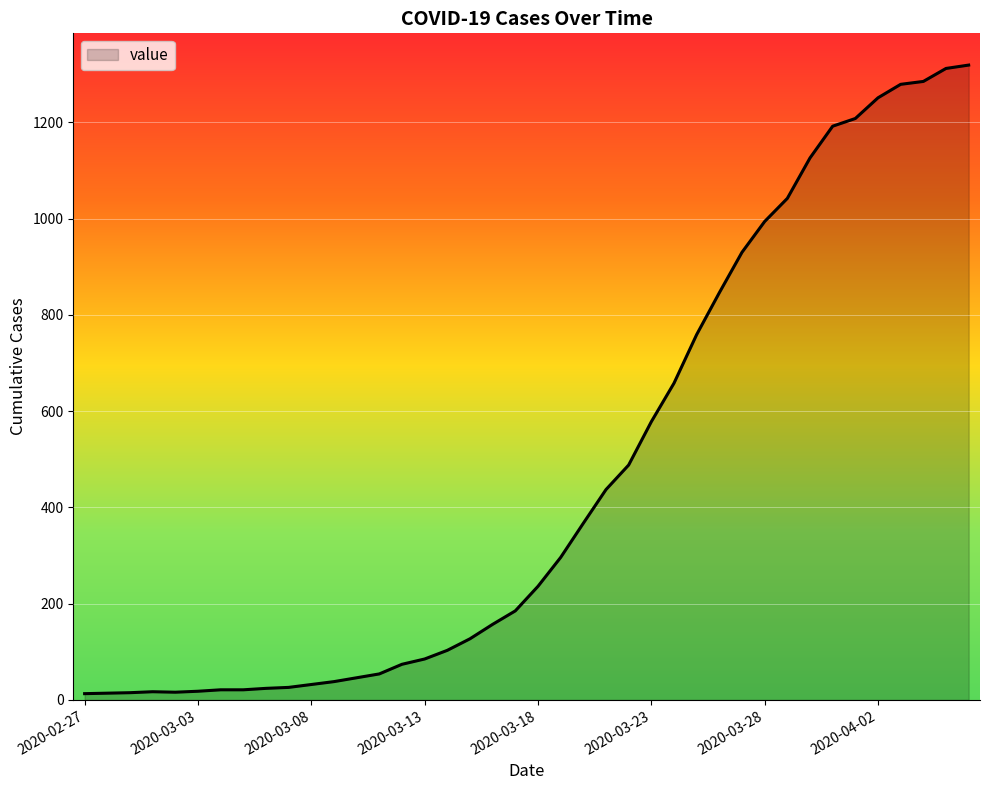

What is the greatest value displayed?

1319